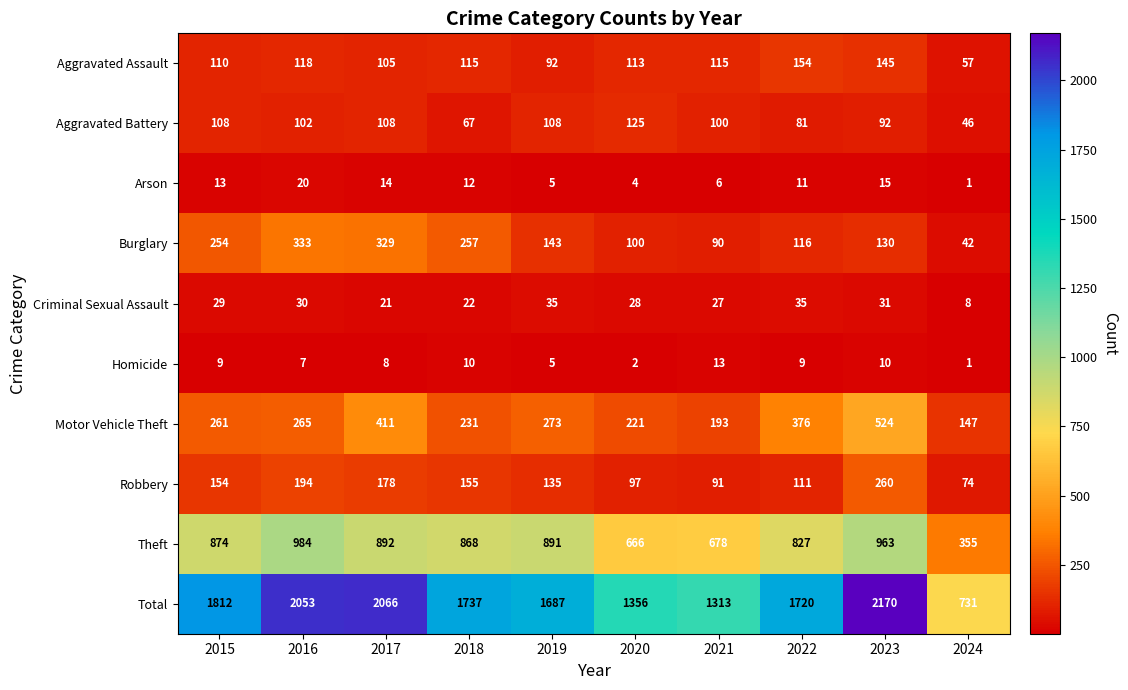

Between 2021 and 2023, which series saw the biggest shift?

Total